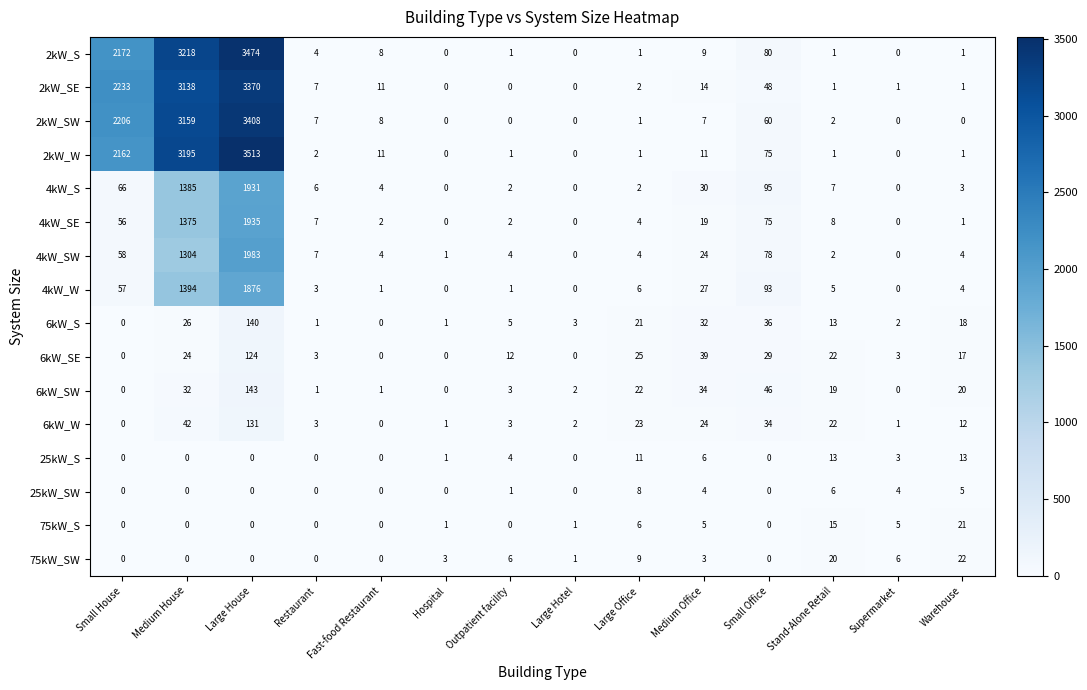

Which series has the widest spread of values?

2kW_W